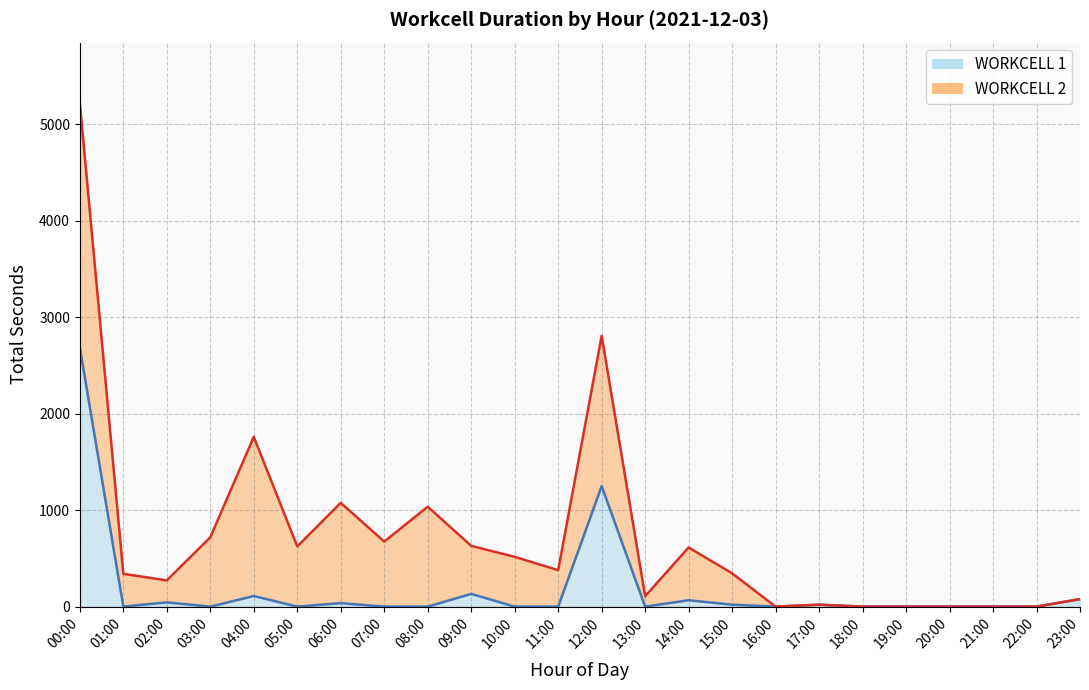

What is the difference between the maximum and second lowest values in the WORKCELL 1 line series?

2686